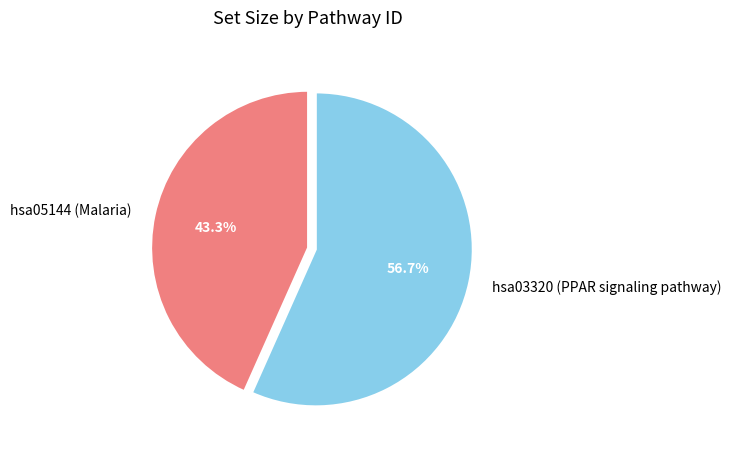

Which category accounts for the majority?

hsa03320 (PPAR signaling pathway)